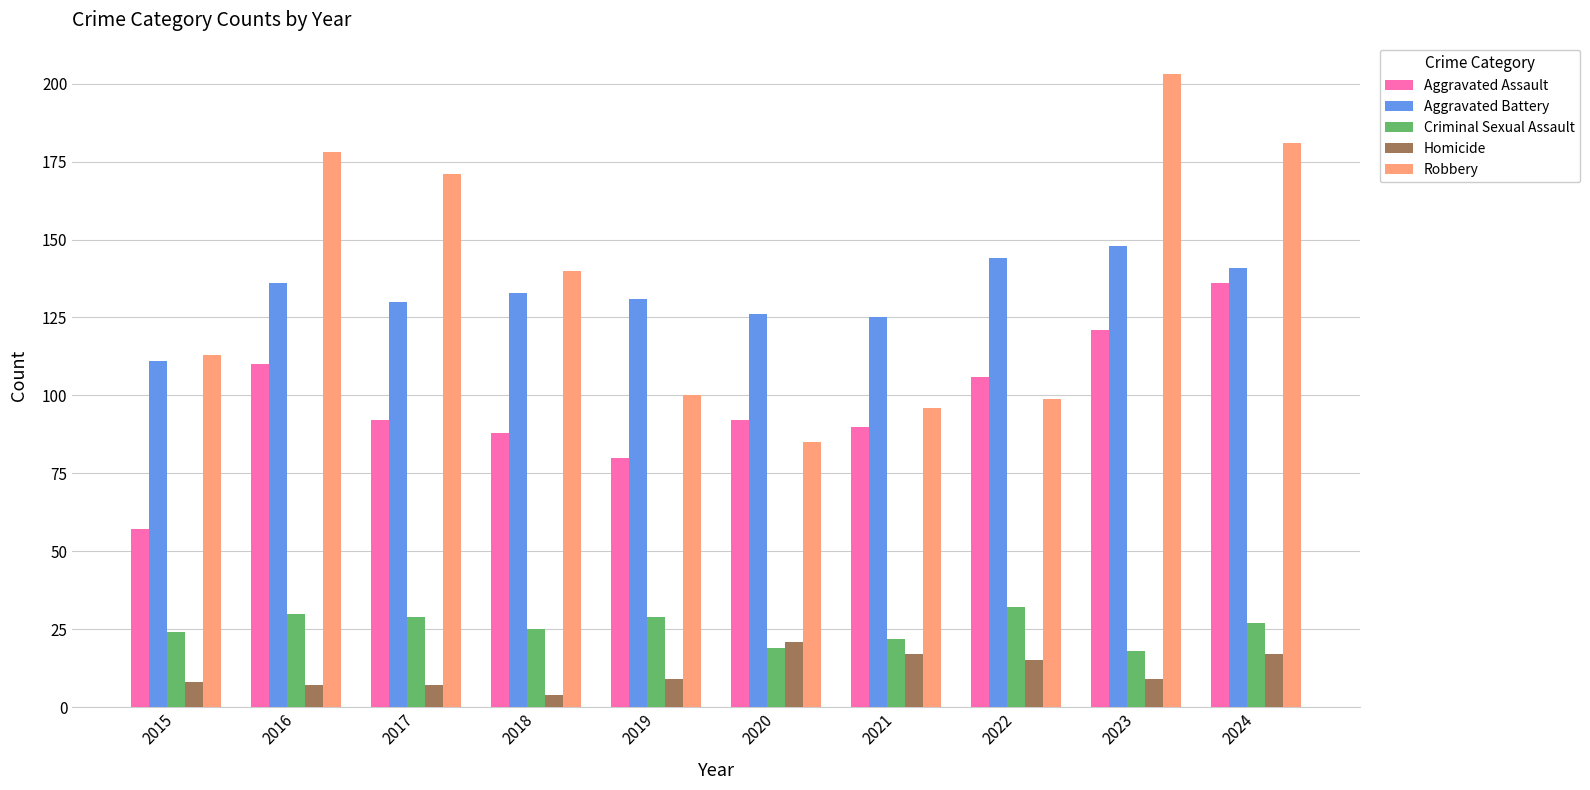

The value of Aggravated Assault at 2023 is 45. True or false?

False